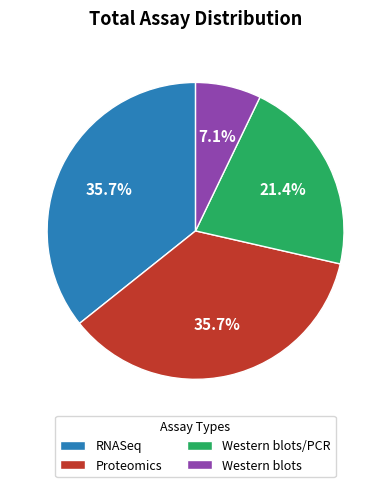

What portion of the pie excludes Western blots/PCR?

78.6%